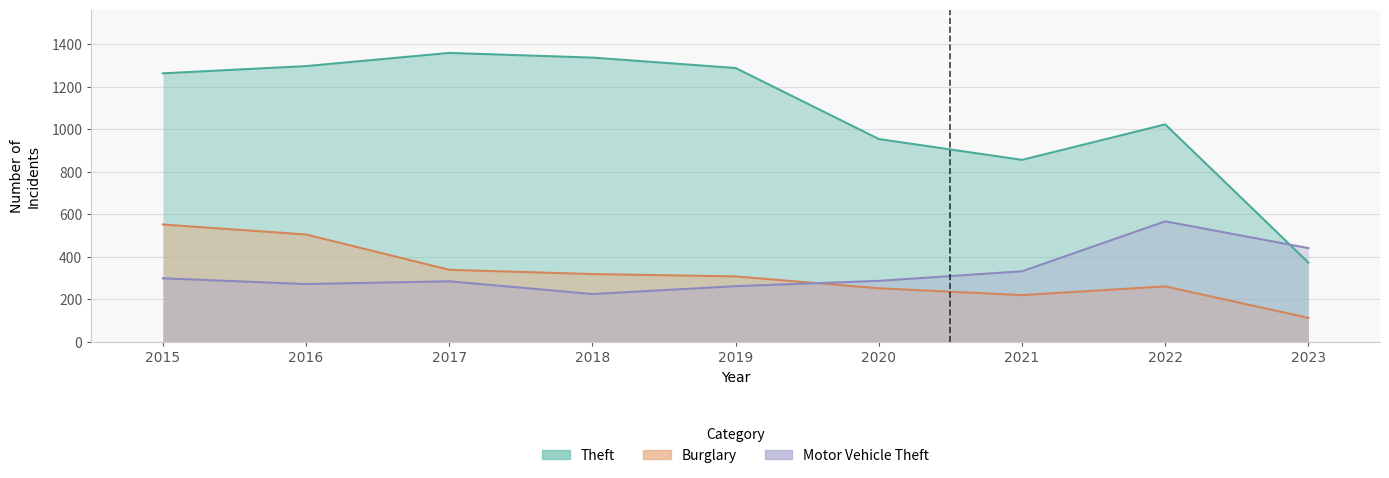

How many lines are shown in the chart?

3